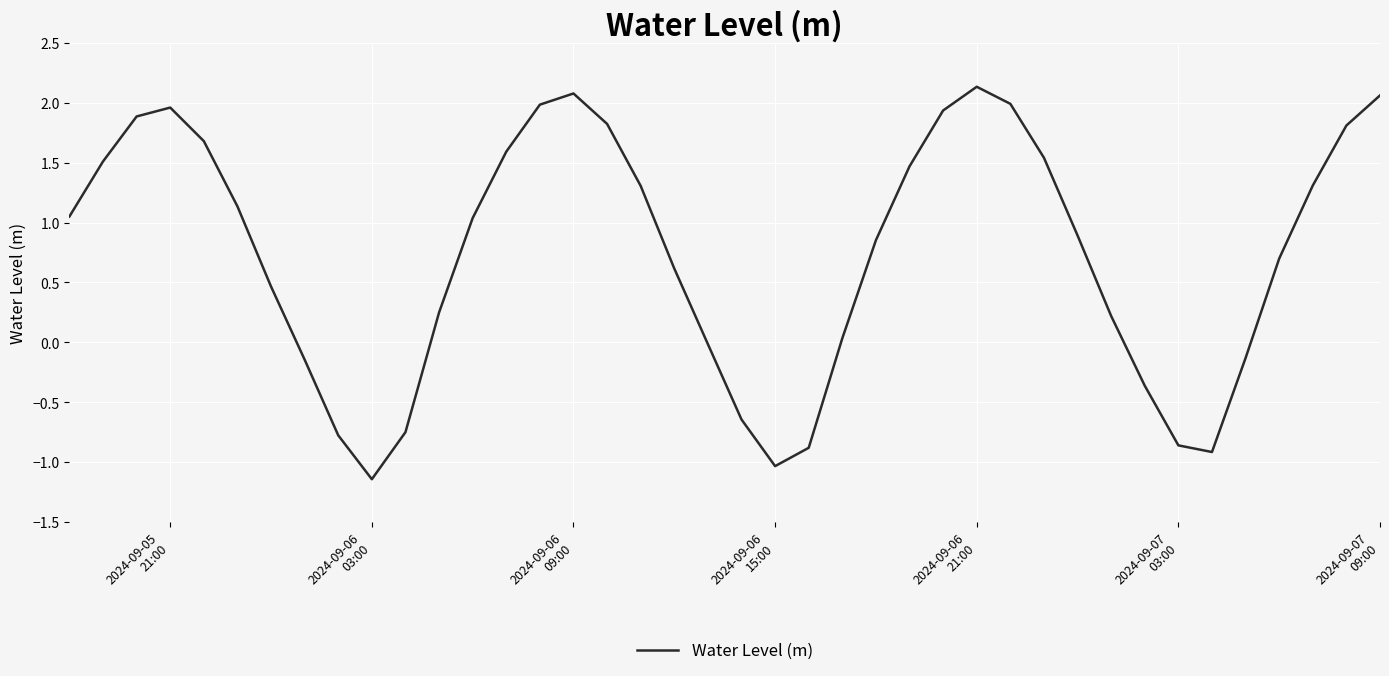

What is the difference between the maximum and minimum values?

3.3